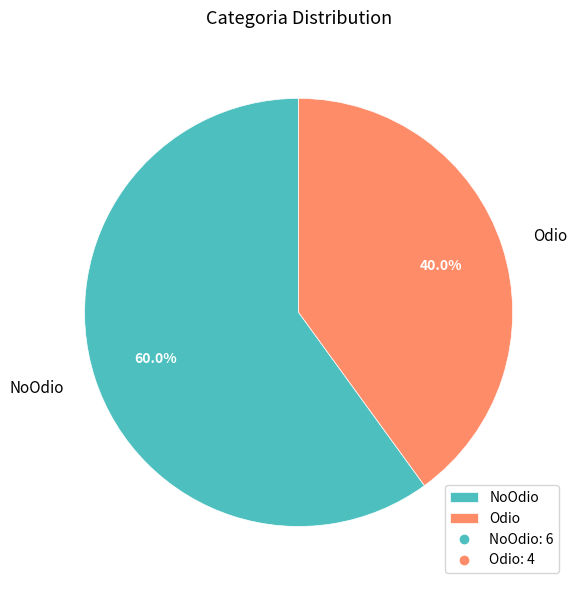

Which has a higher value, Odio or NoOdio?

NoOdio